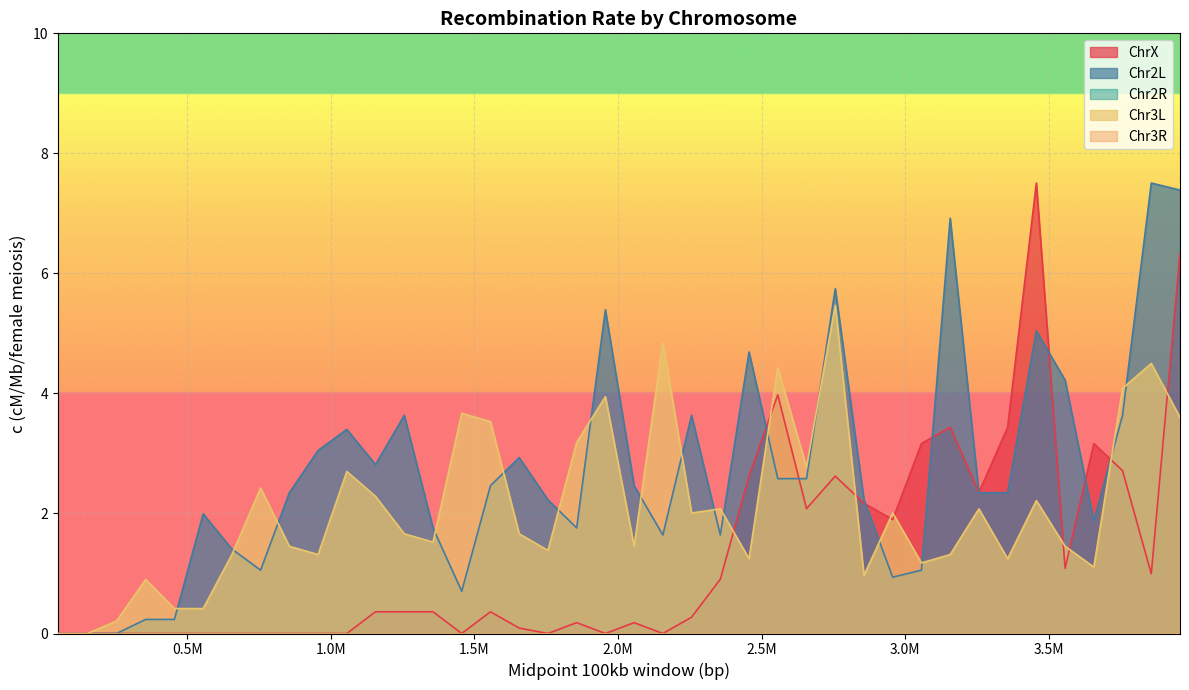

True or false: ChrX has a value of 6.3 at 3955967.

True